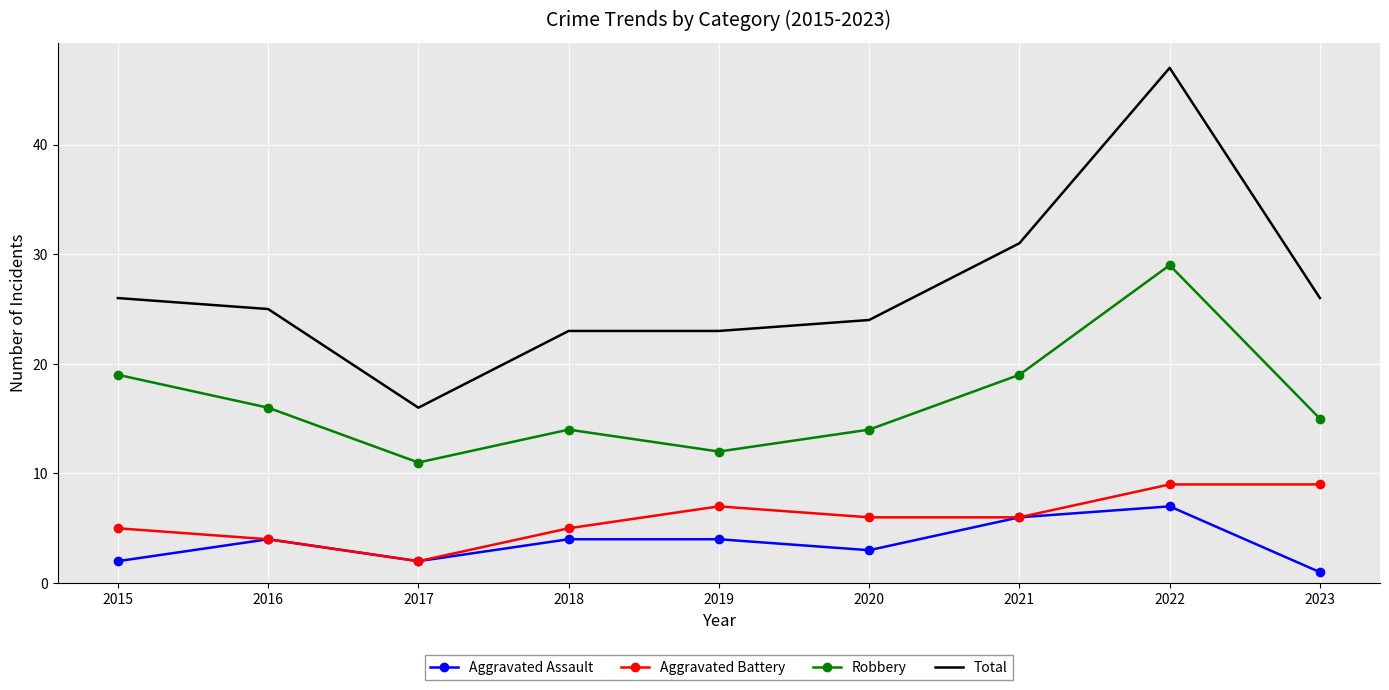

Which category has the highest value across all series?

2022